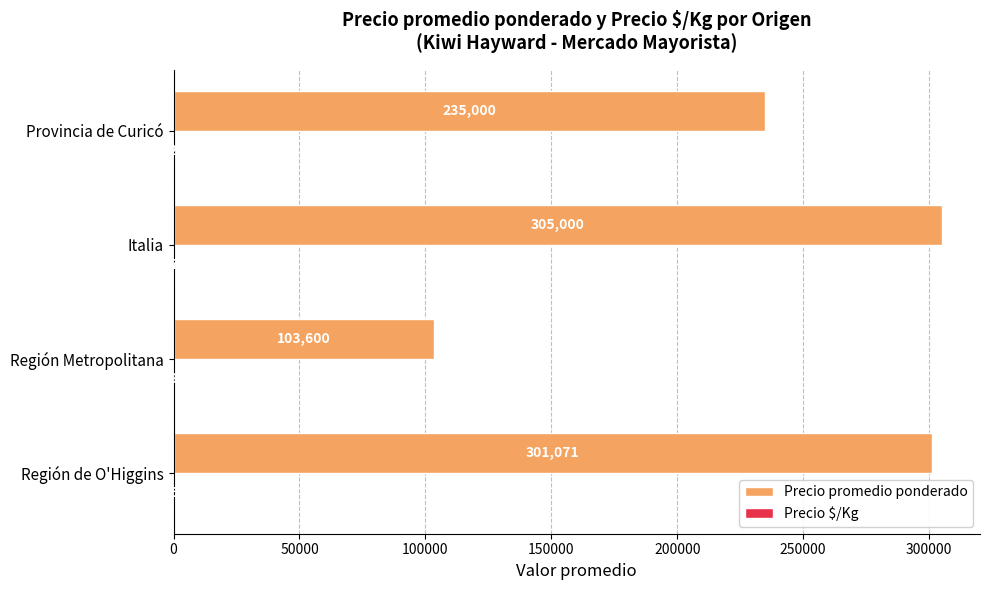

What is the sum of the Precio promedio ponderado values at Provincia de Curicó and Región Metropolitana?

338600